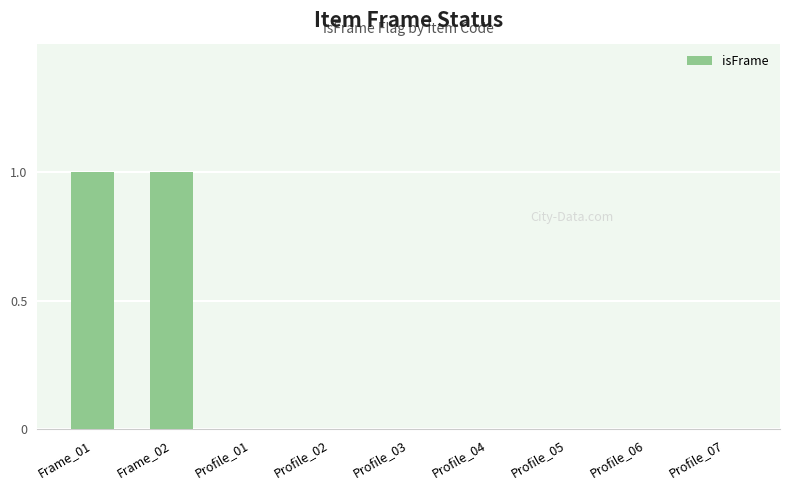

Reading right to left, list all the values displayed in this chart.

0	0	0	0	0	0	0	1	1